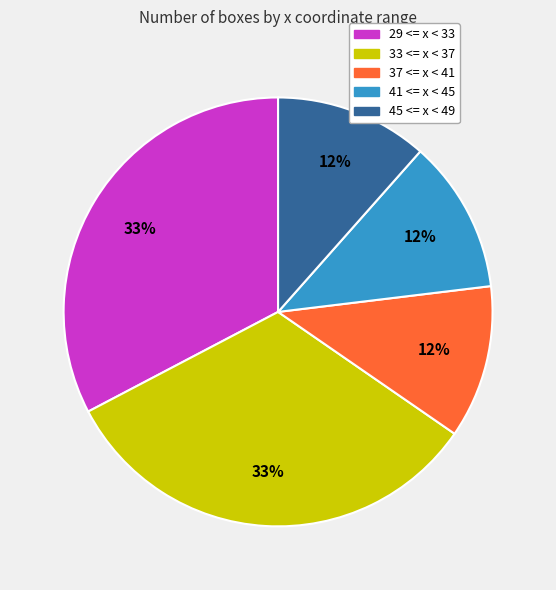

Combined, do 33 <= x < 37 and 29 <= x < 33 account for over 50%?

Yes